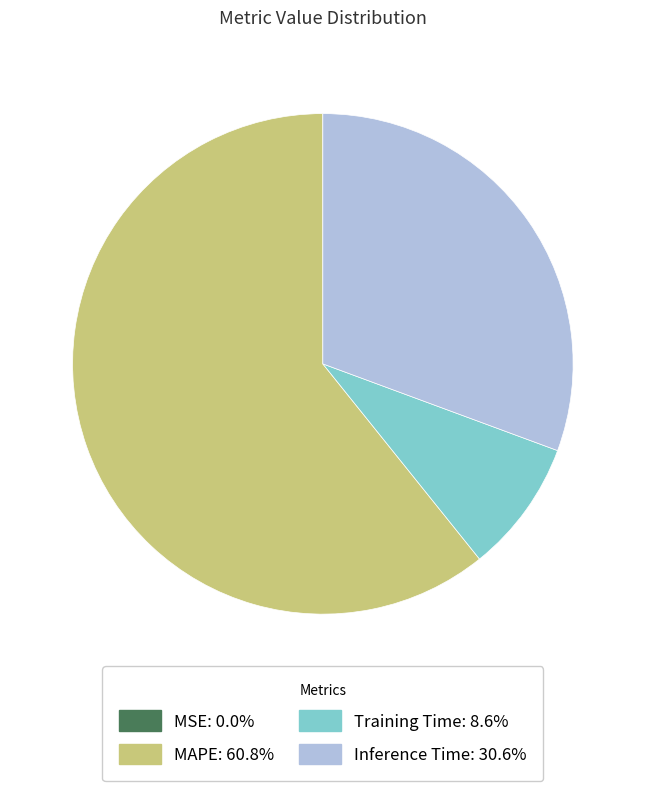

Does any single category account for the majority?

Yes